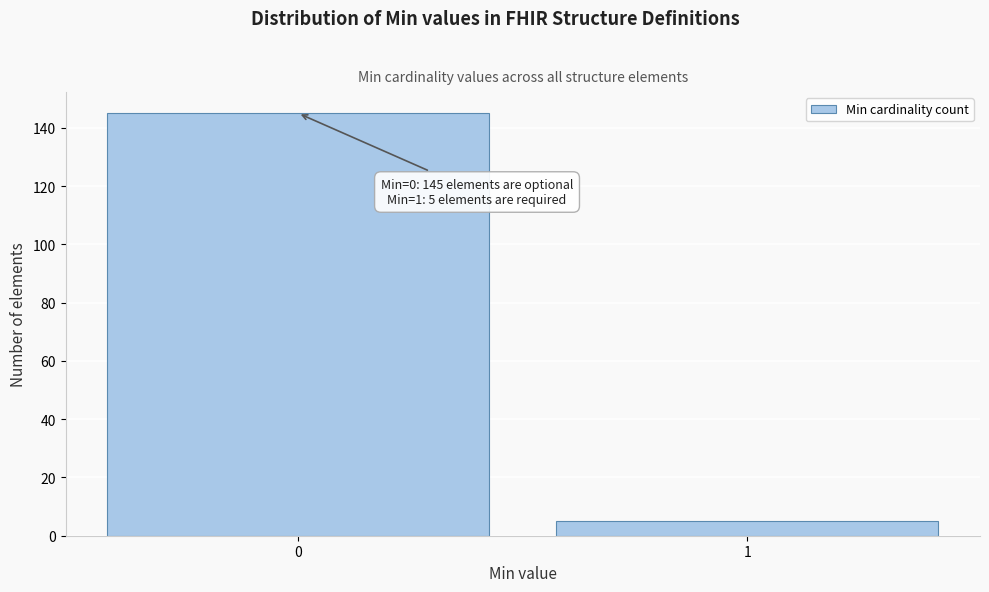

Reading left to right, transcribe all the data shown in this chart.

145	5